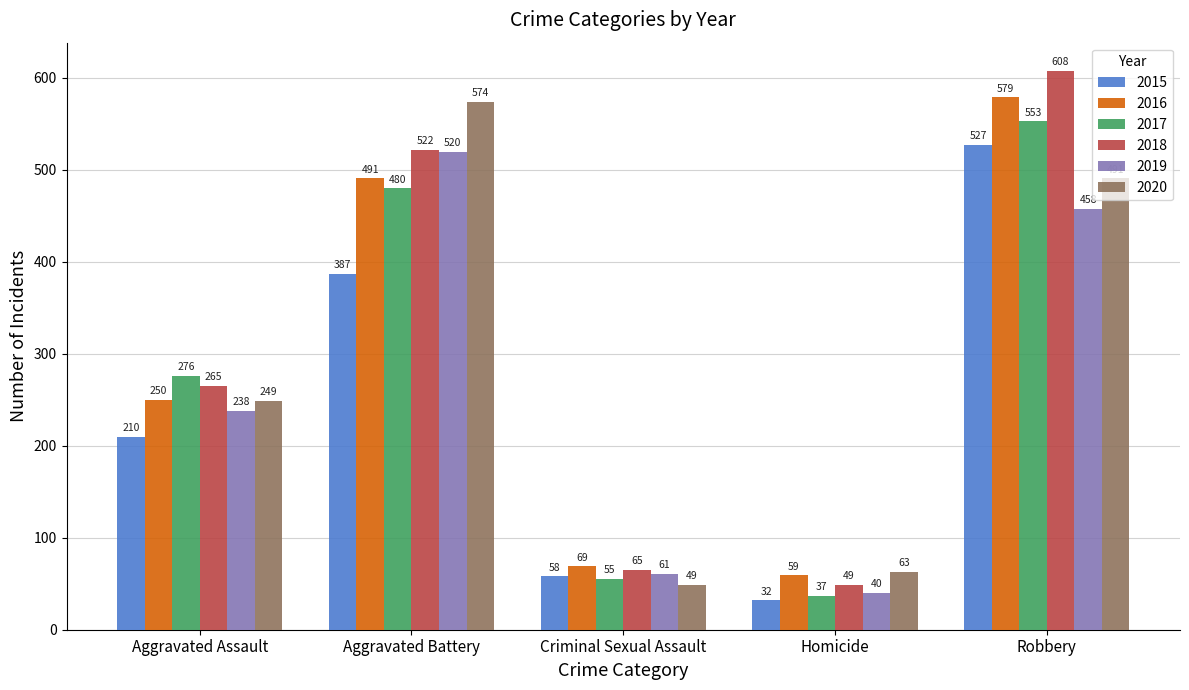

Which category has the lowest value in the 2017 series?

Homicide